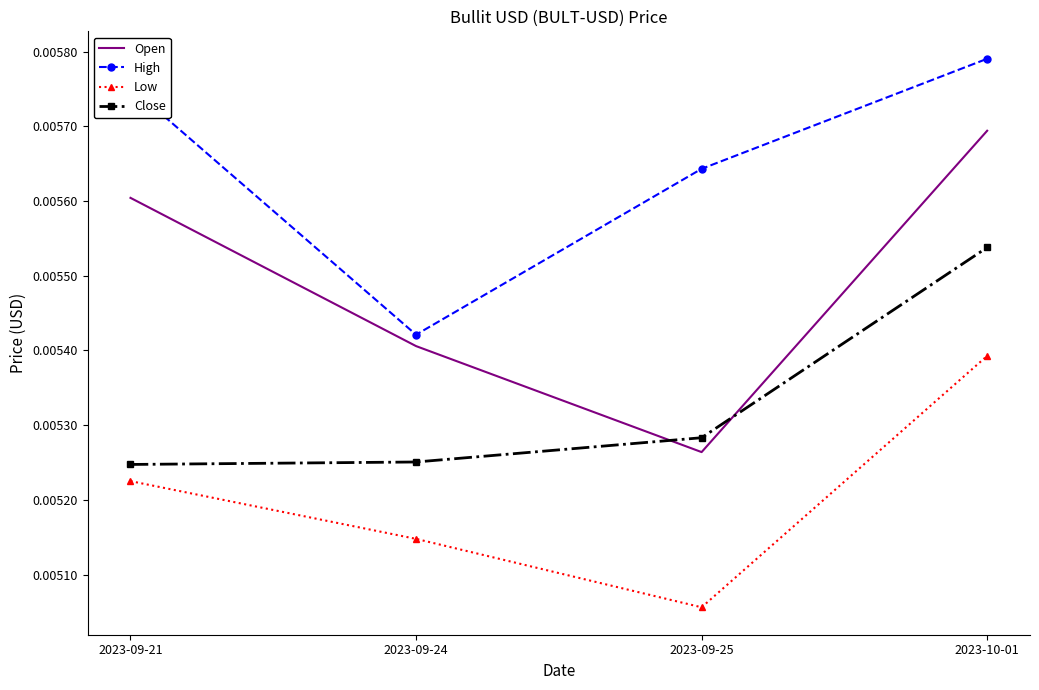

List the labels in order of High value, largest first.

2023-10-01, 2023-09-21, 2023-09-25, 2023-09-24